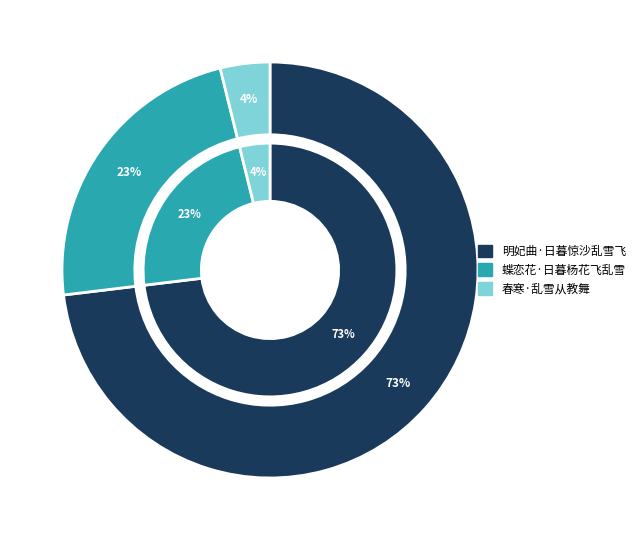

What percentage is the 蝶恋花·日暮杨花飞乱雪 slice, to the nearest percent?

23%